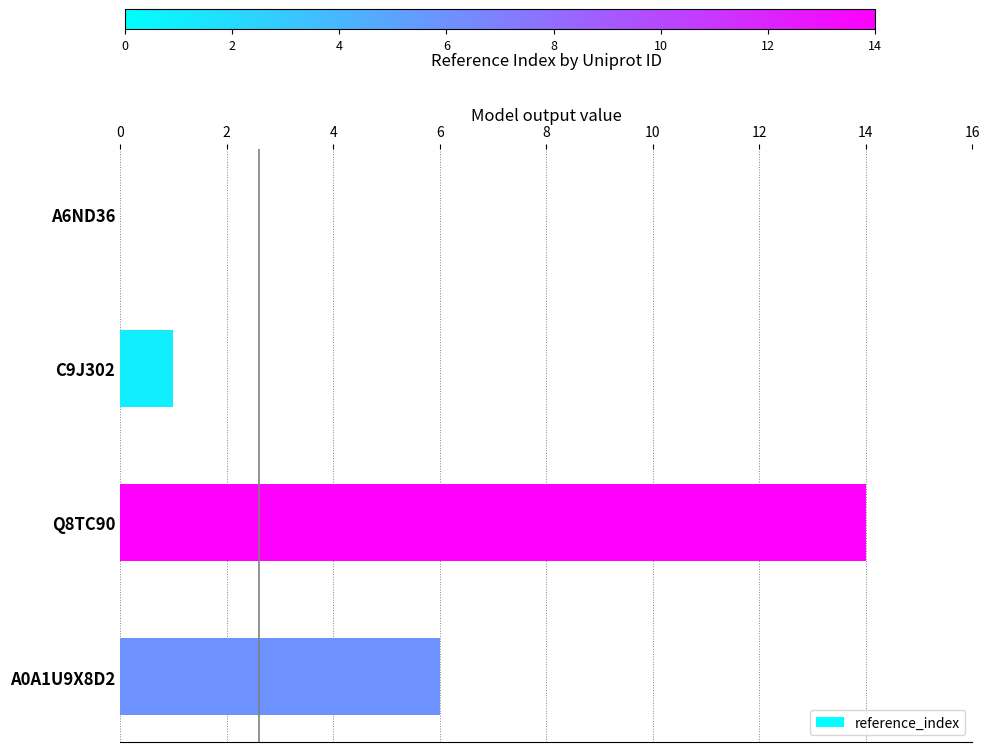

Are the bars grouped side by side (vs. stacked)?

No